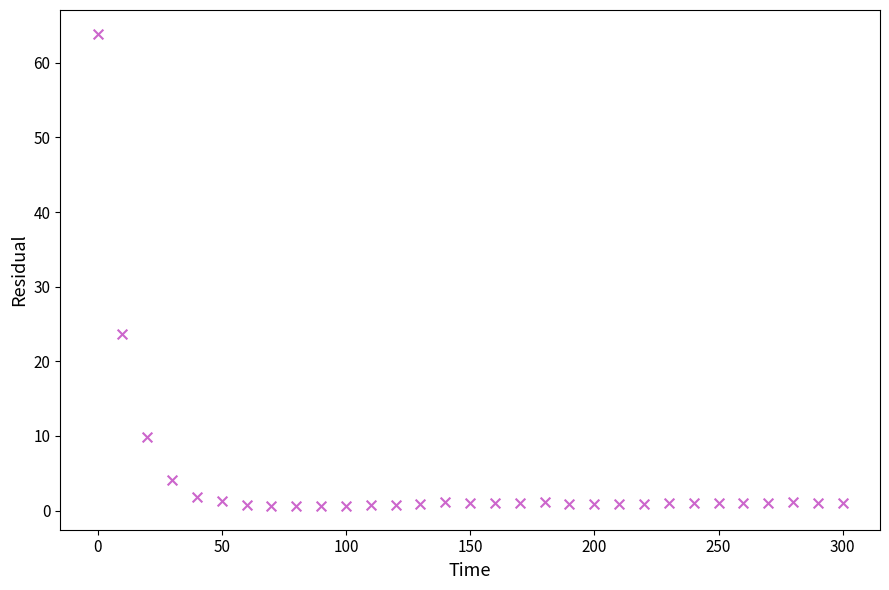

What is the range of Y values (max minus min)?

63.3